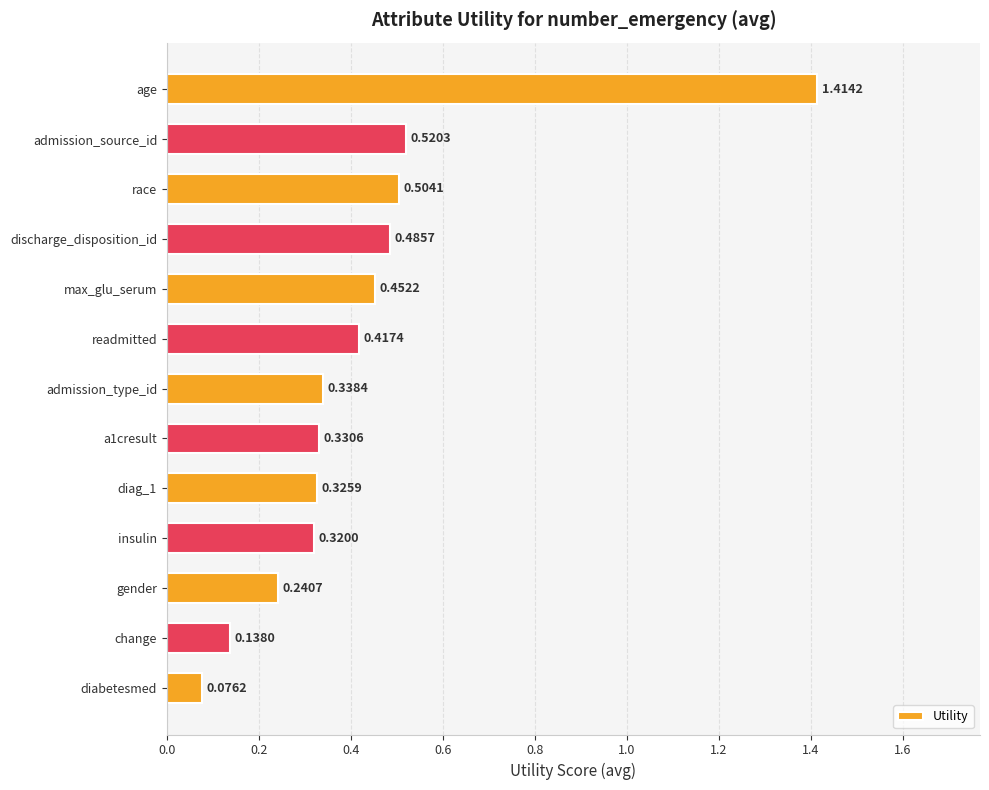

At which label is the value closest to 0?

diabetesmed